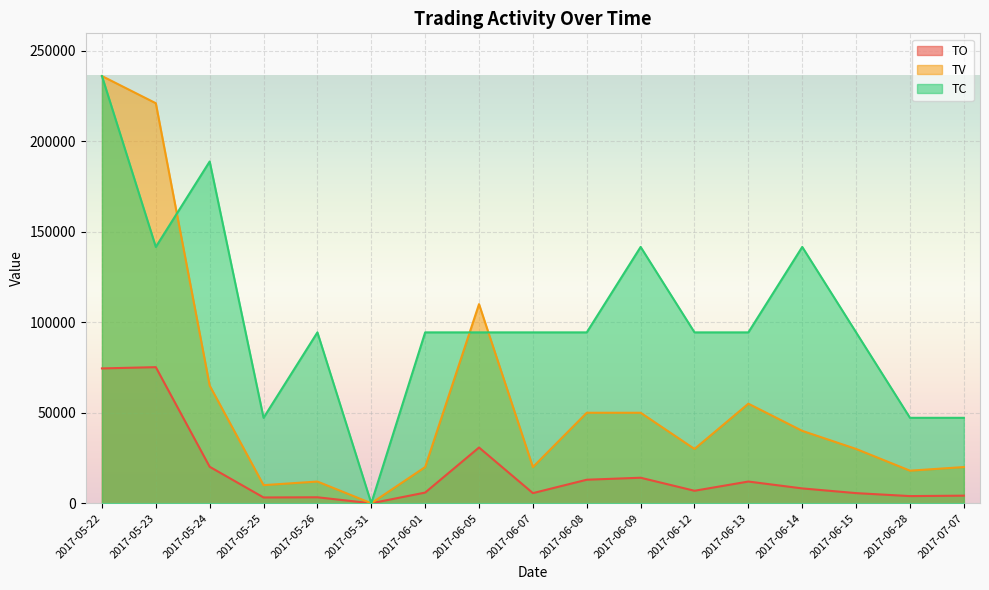

At which label is TO closest to 37595?

2017-06-05